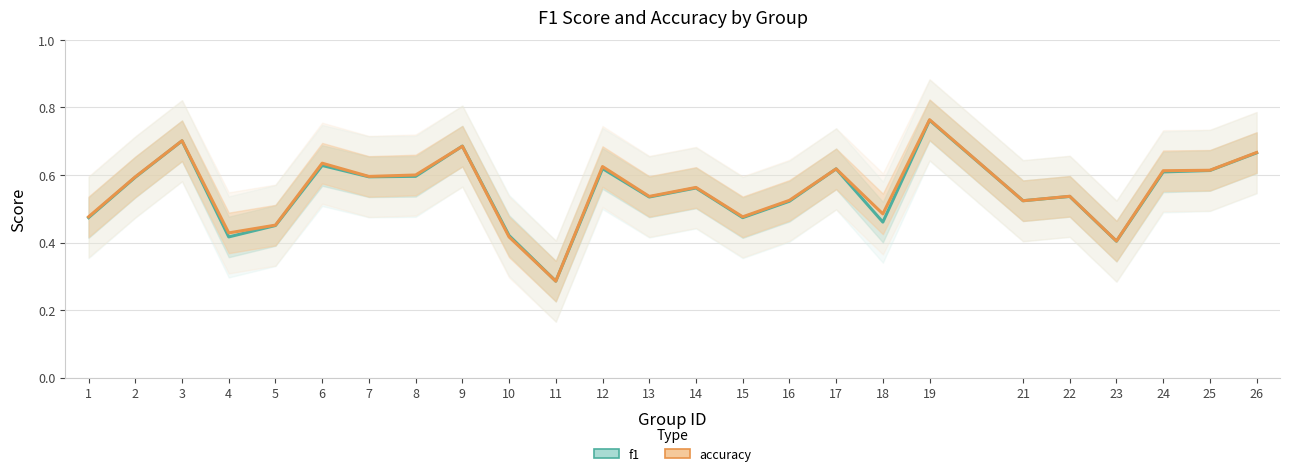

Reading left to right, what are all the values shown in this chart?

f1: 1=0.5	2=0.6	3=0.7	4=0.4	5=0.5	6=0.6	7=0.6	8=0.6	9=0.7	10=0.4	11=0.3	12=0.6	13=0.5	14=0.6	15=0.5	16=0.5	17=0.6	18=0.5	19=0.8	21=0.5	22=0.5	23=0.4	24=0.6	25=0.6	26=0.7
accuracy: 1=0.5	2=0.6	3=0.7	4=0.4	5=0.5	6=0.6	7=0.6	8=0.6	9=0.7	10=0.4	11=0.3	12=0.6	13=0.5	14=0.6	15=0.5	16=0.5	17=0.6	18=0.5	19=0.8	21=0.5	22=0.5	23=0.4	24=0.6	25=0.6	26=0.7